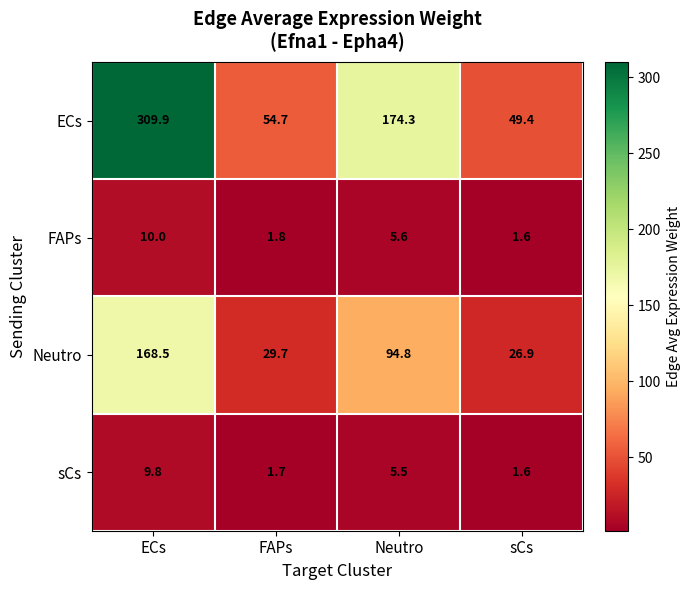

What is the spread (max minus min) of values at FAPs?

53.0